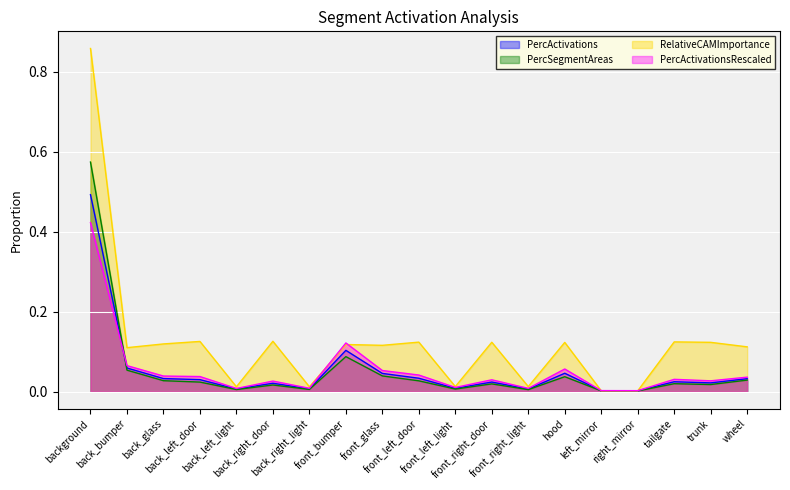

Which series has the largest total across all categories?

RelativeCAMImportance